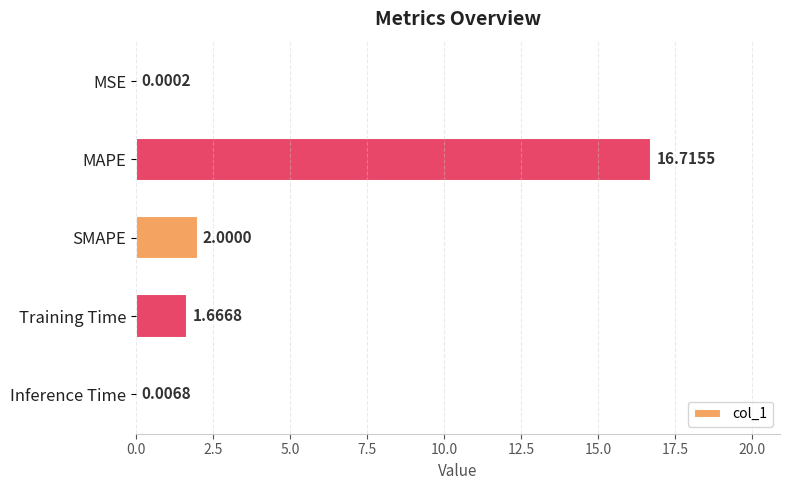

At which category does the chart reach its peak across all series?

MAPE